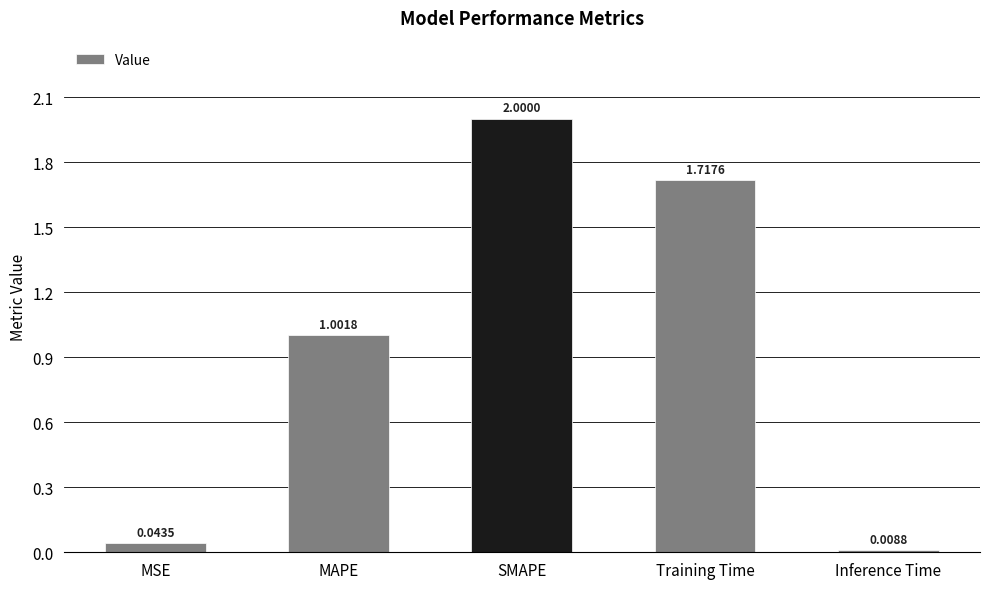

At which category does the chart reach its minimum across all series?

Inference Time